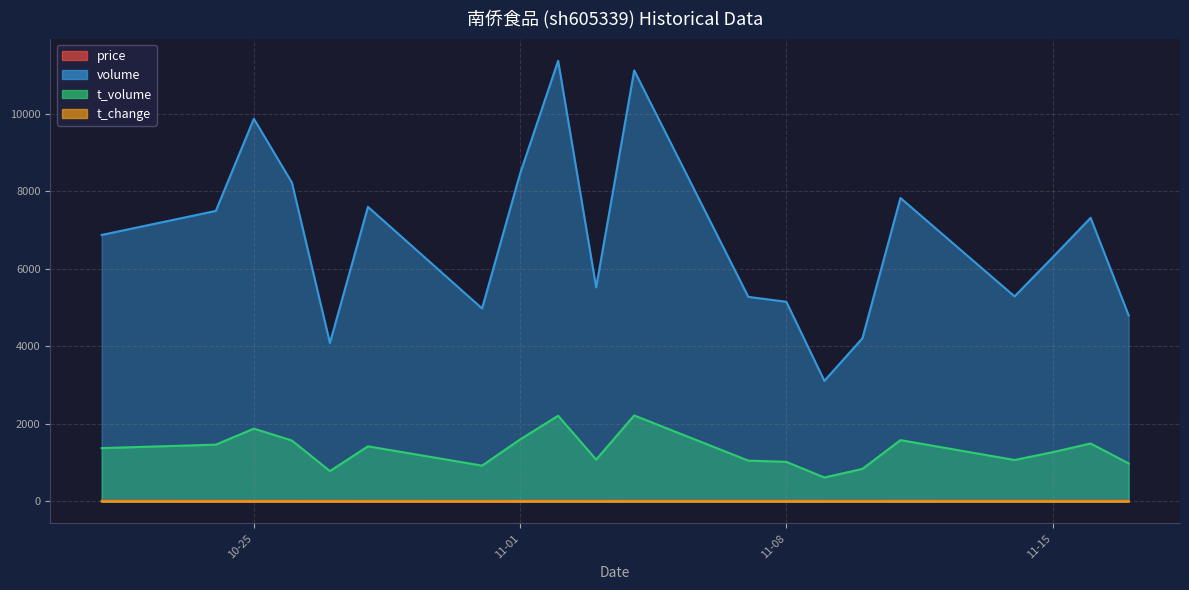

What is the difference between the maximum and second lowest values in the volume series?

7283.0